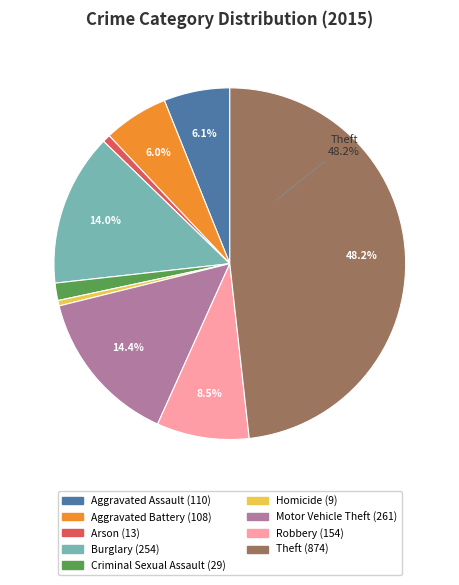

To the nearest percent, what is the difference between the Robbery and Theft slice percentages?

40%